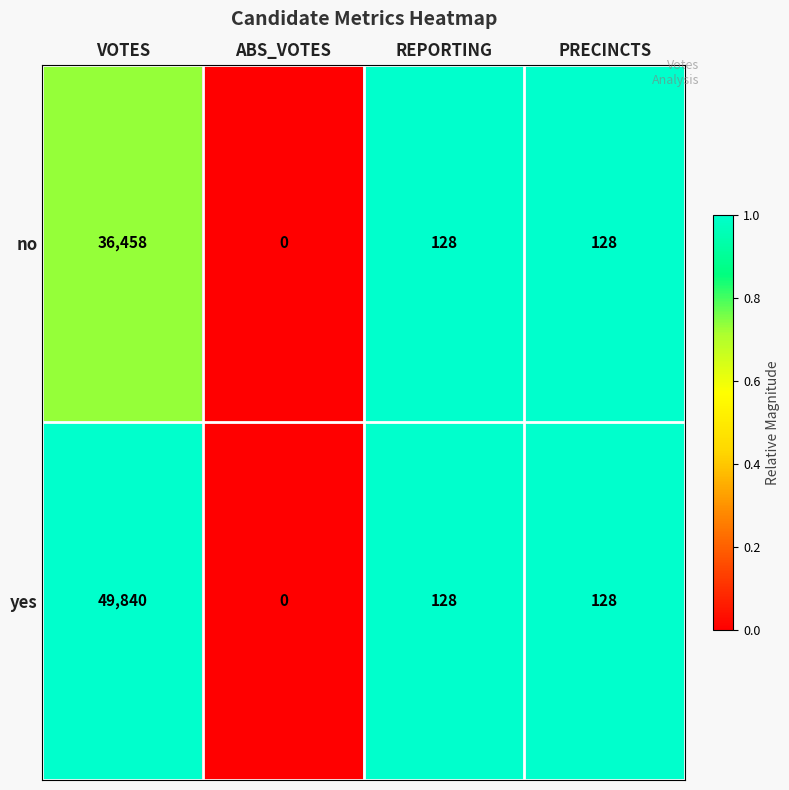

What is the total value across all series at REPORTING?

256